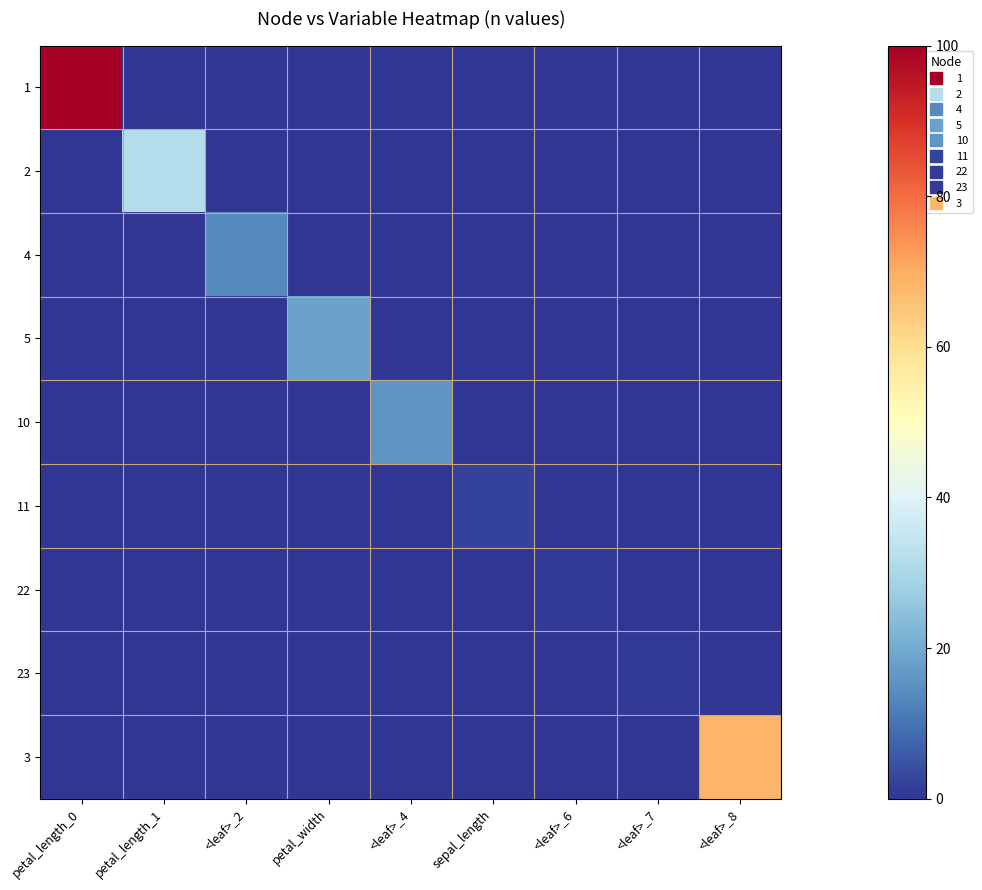

What is the total value across all series at petal_length_1?

32